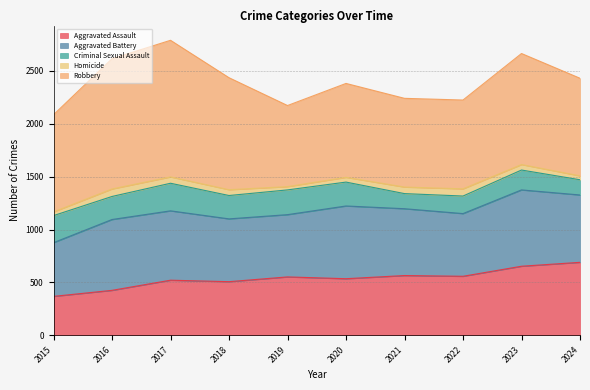

What is the total value across all series at 2016?

2616